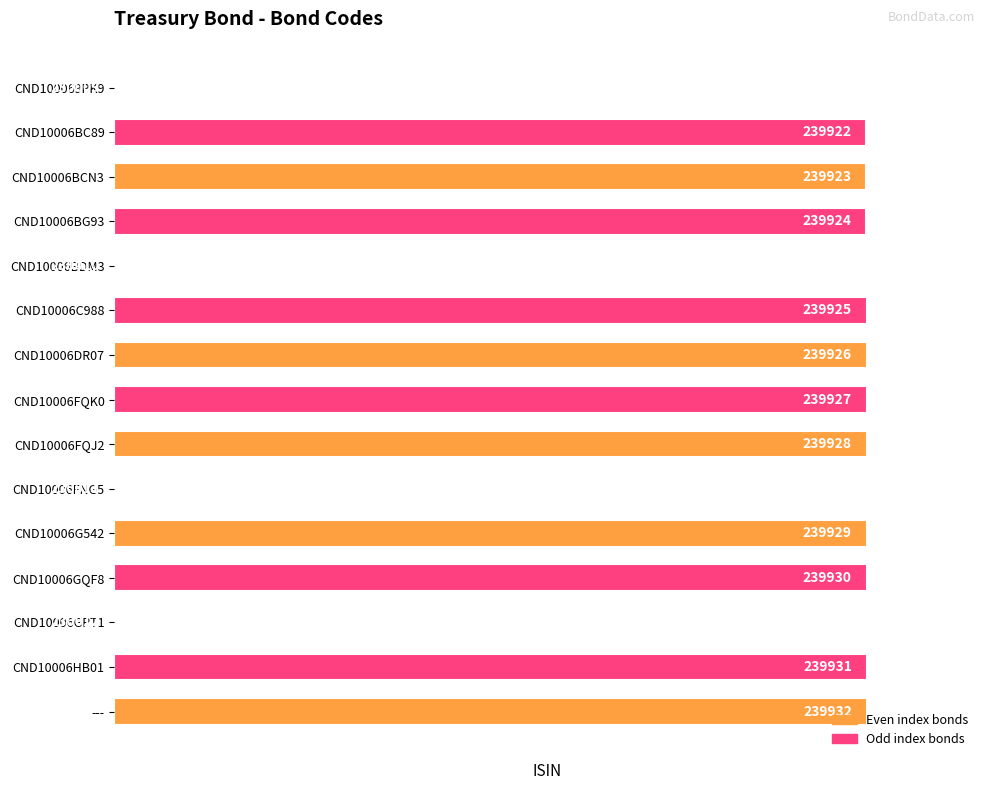

List the labels in order of value, largest first.

---, CND10006HB01, CND10006GQF8, CND10006G542, CND10006FQJ2, CND10006FQK0, CND10006DR07, CND10006C988, CND10006BG93, CND10006BCN3, CND10006BC89, CND10006GPT1, CND10006FNG5, CND10006BDM3, CND100069PK9